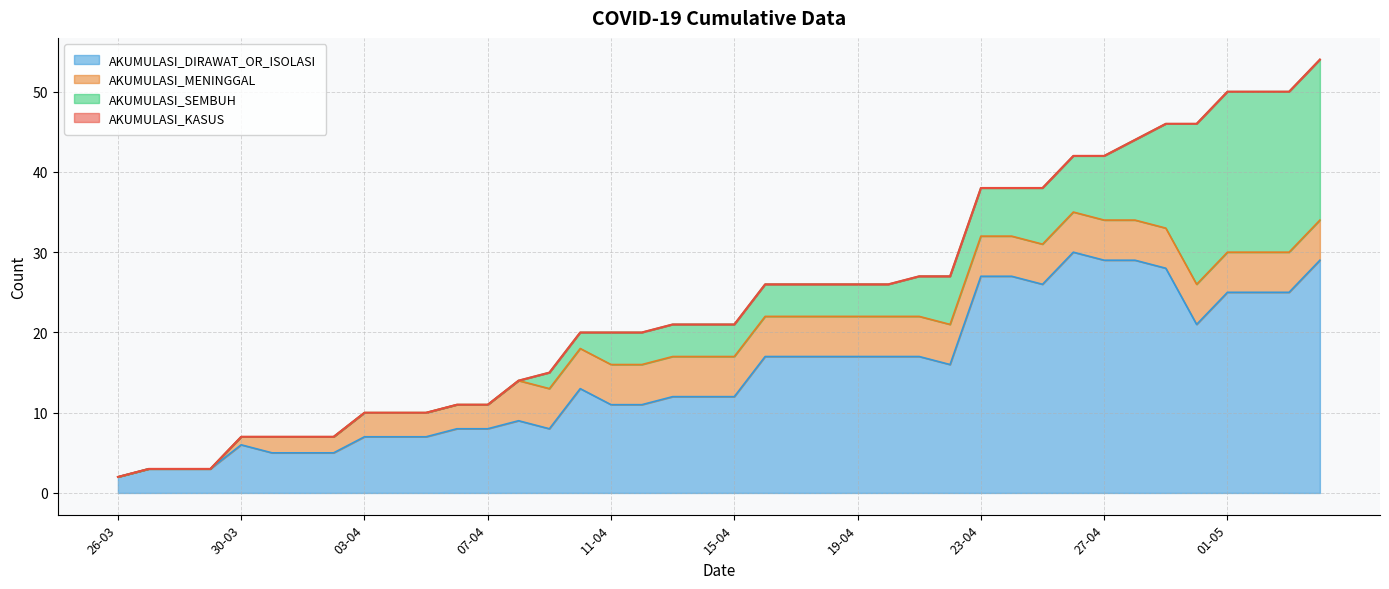

List the labels in order of AKUMULASI_KASUS value, smallest first.

26-03, 27-03, 28-03, 29-03, 30-03, 31-03, 01-04, 02-04, 03-04, 04-04, 05-04, 06-04, 07-04, 08-04, 09-04, 10-04, 11-04, 12-04, 13-04, 14-04, 15-04, 16-04, 17-04, 18-04, 19-04, 20-04, 21-04, 22-04, 23-04, 24-04, 25-04, 26-04, 27-04, 28-04, 29-04, 30-04, 01-05, 02-05, 03-05, 04-05